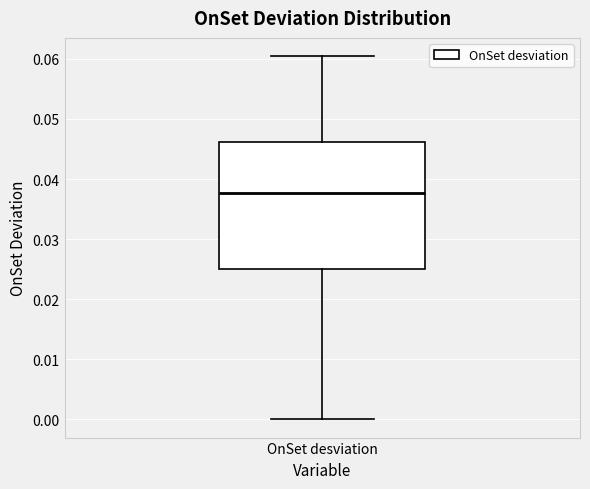

Where does the median line of the box for OnSet desviation sit on the y-axis? The values are not printed on the chart, so give them approximately, as read against the axis.

0.038